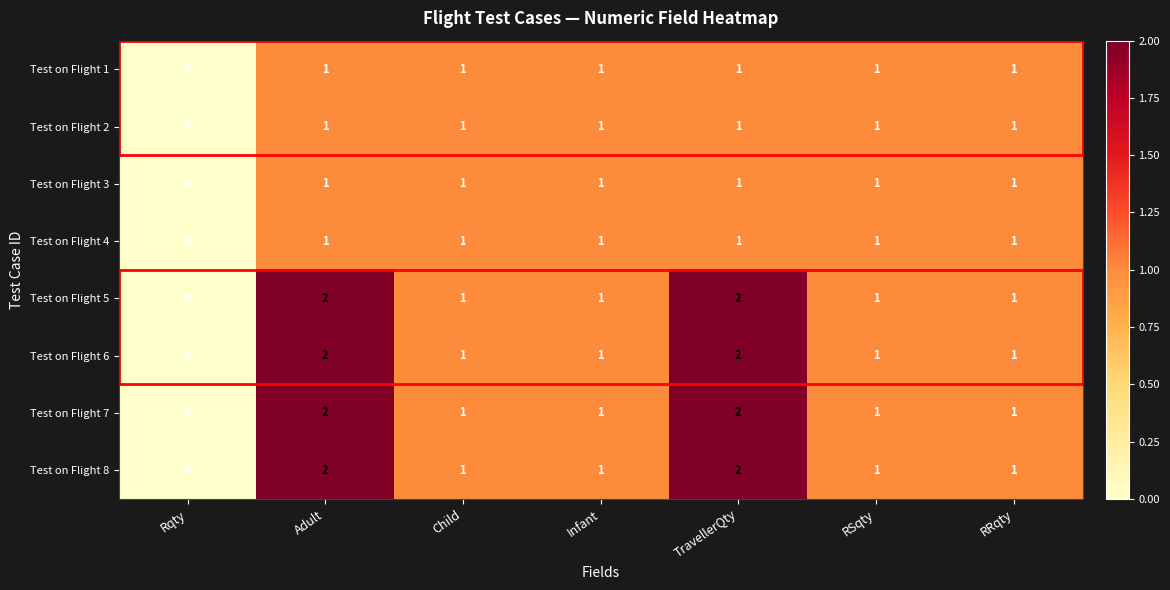

The Test on Flight 5 series shows 3 at TravellerQty. True or false?

False